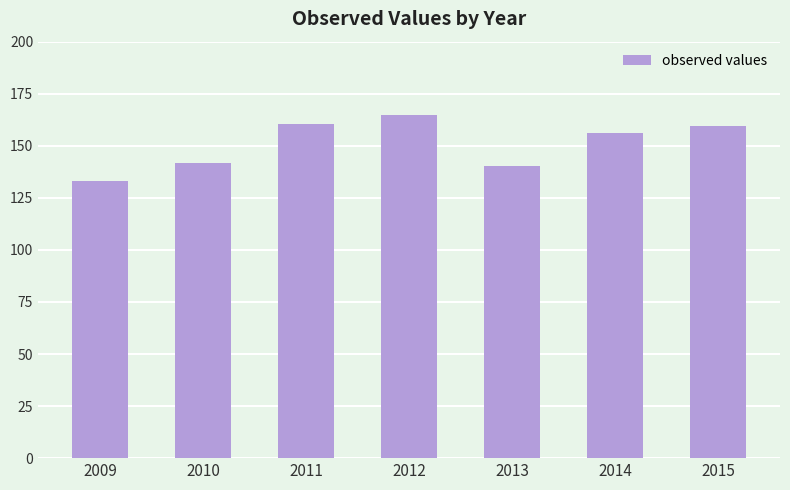

What is the approximate value at 2012?

164.8